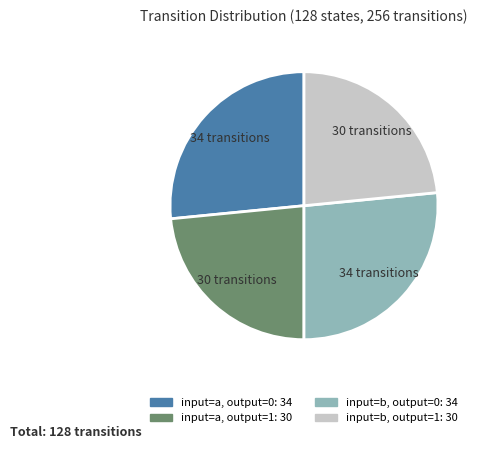

Is it true that input=b, output=0 is 27% of the pie?

True